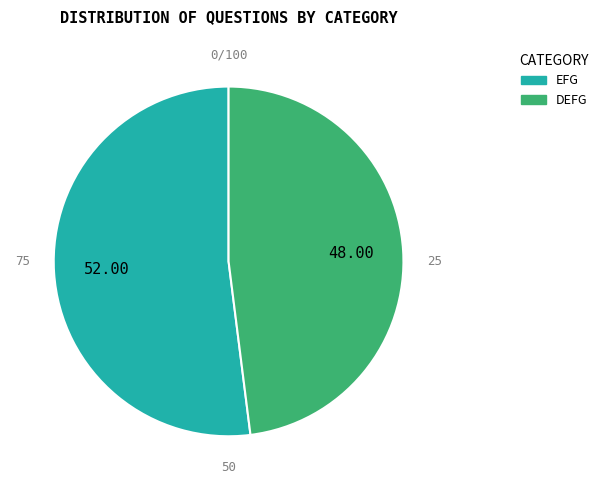

Is the sum of DEFG and EFG greater than half?

Yes